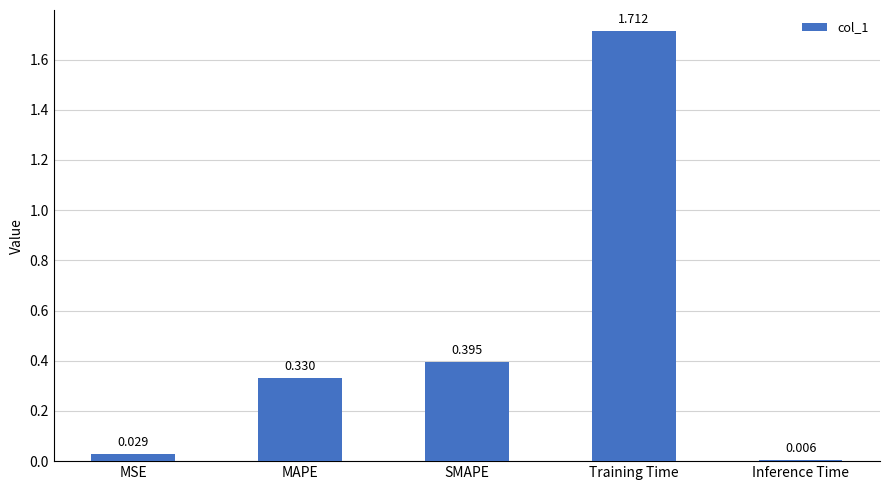

What is the sum of all values?

2.5